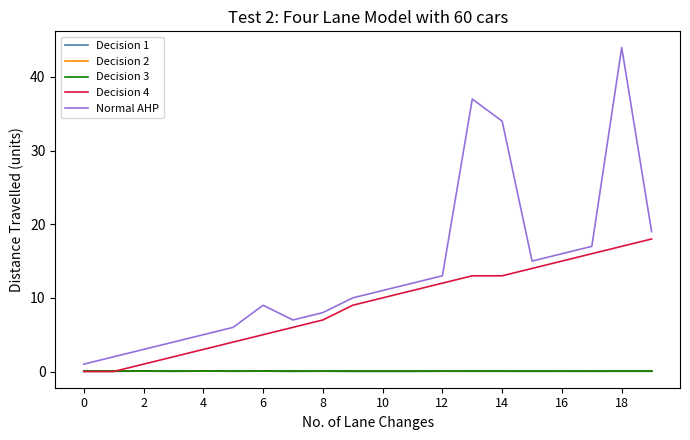

Which series has the largest total across all categories?

Normal AHP